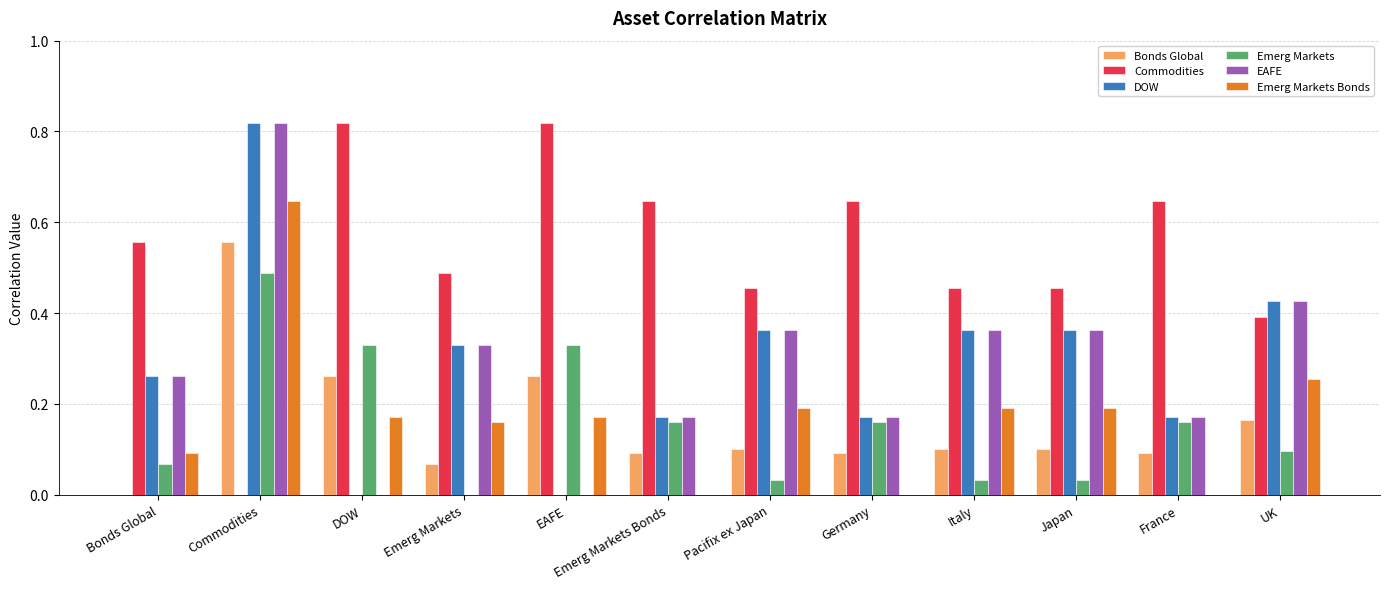

How many groups of bars are there?

12